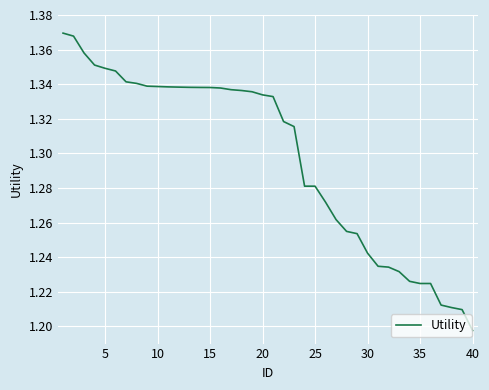

How many lines are shown in the chart?

1